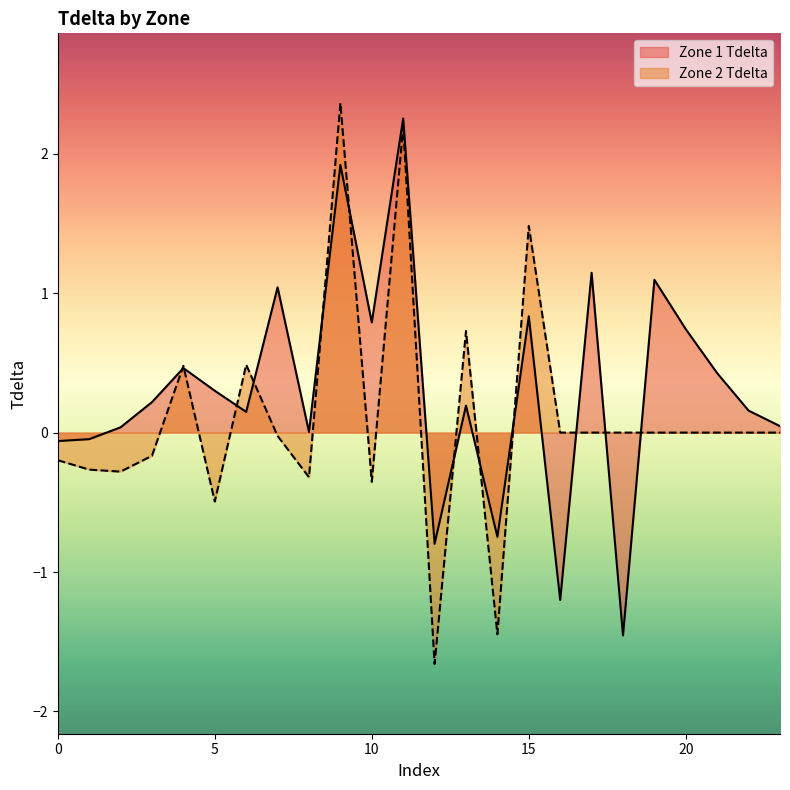

What is the difference between the Zone 1 Tdelta values at 7 and 3?

0.8